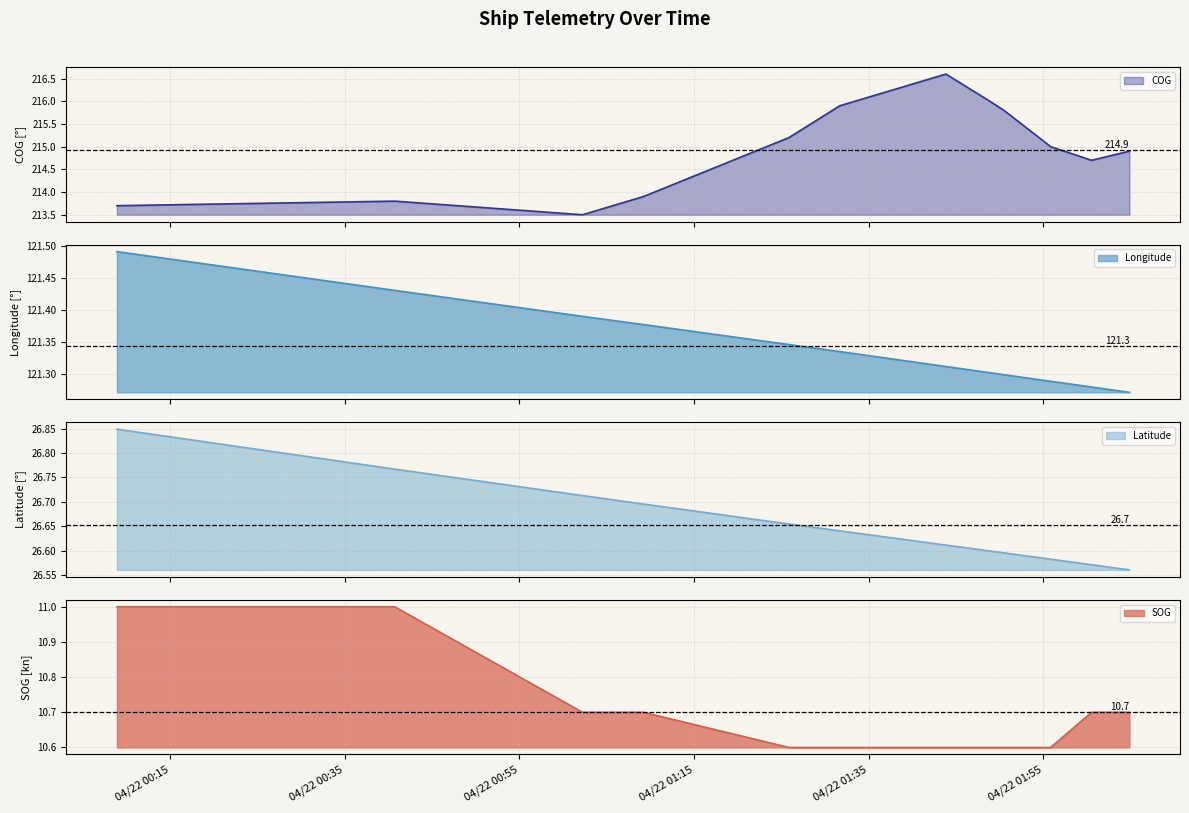

How many SOG values are between 10 and 11?

12